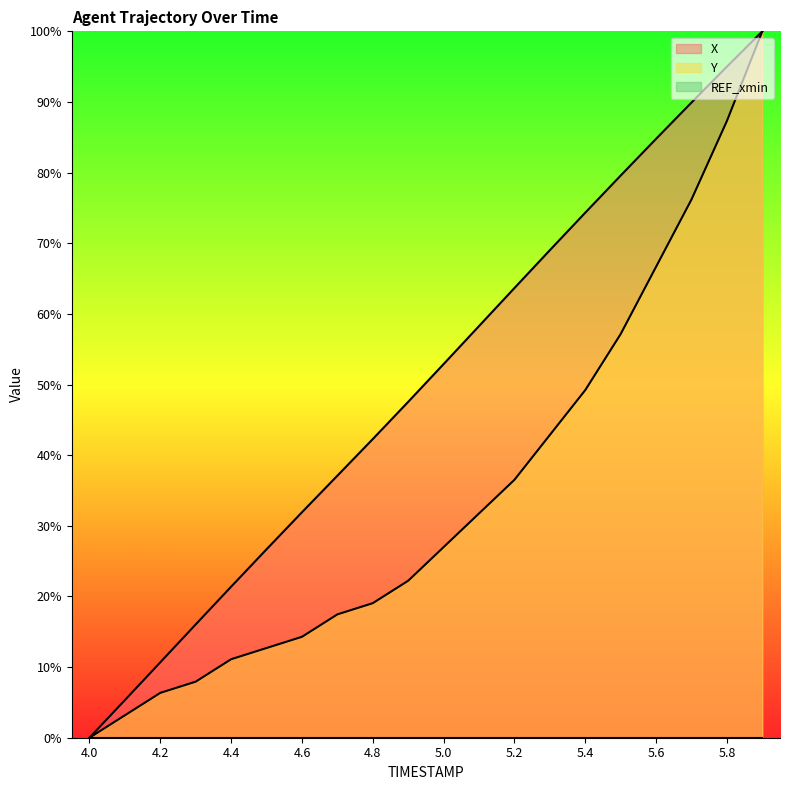

Is it true that Y equals 59.7 at 4.0?

False